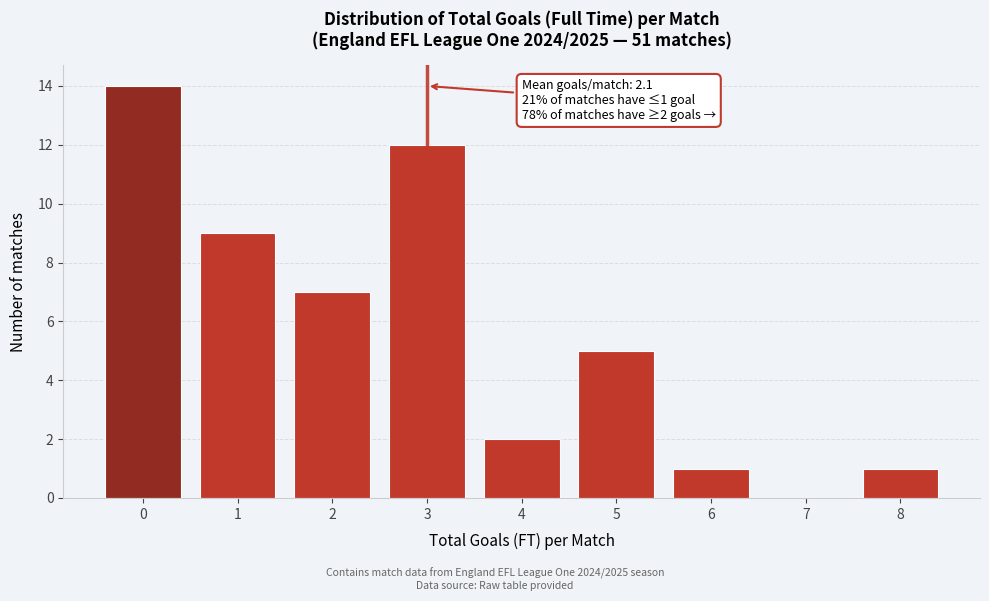

Which range on the x-axis has the tallest bar?

-0.5 to 0.5